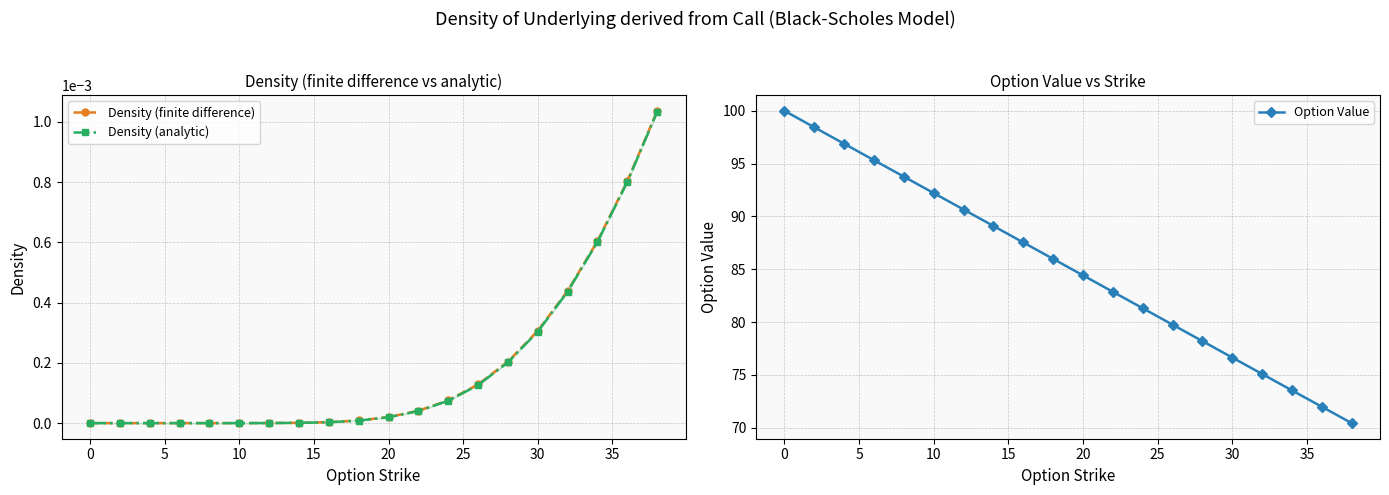

True or false: Option Value has a value of 160.7 at 10.

False